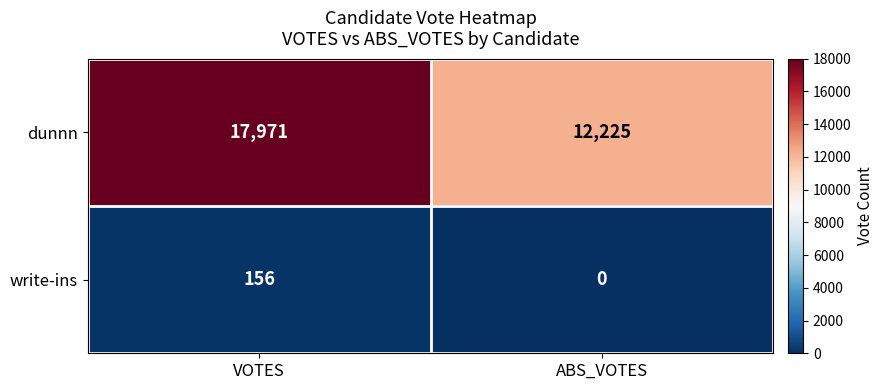

List the series in order of their overall mean, lowest first.

write-ins, dunnn